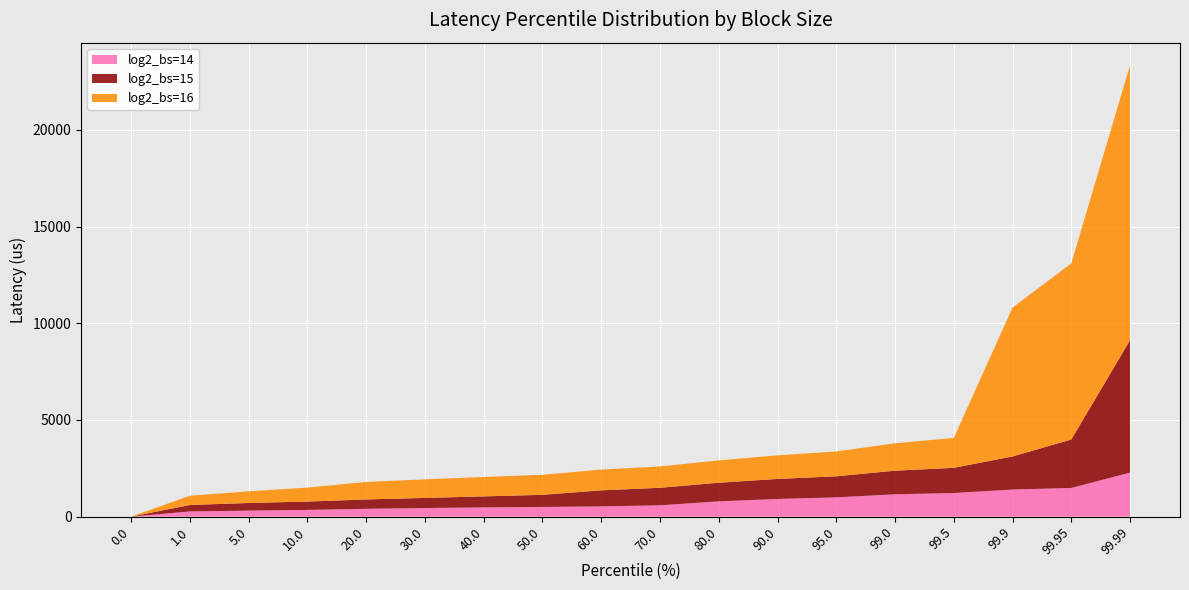

Reading right to left, extract all data points from this chart.

log2_bs=14: 99.99=2277	99.95=1482	99.9=1400	99.5=1220	99.0=1155	95.0=995	90.0=913	80.0=790	70.0=585	60.0=528	50.0=501	40.0=477	30.0=444	20.0=403	10.0=346	5.0=309	1.0=268	0.0=0
log2_bs=15: 99.99=6848	99.95=2506	99.9=1712	99.5=1302	99.0=1220	95.0=1089	90.0=1036	80.0=962	70.0=905	60.0=831	50.0=626	40.0=569	30.0=522	20.0=485	10.0=432	5.0=395	1.0=333	0.0=0
log2_bs=16: 99.99=14221	99.95=9109	99.9=7700	99.5=1548	99.0=1417	95.0=1286	90.0=1220	80.0=1155	70.0=1105	60.0=1073	50.0=1036	40.0=1003	30.0=962	20.0=905	10.0=724	5.0=602	1.0=481	0.0=0